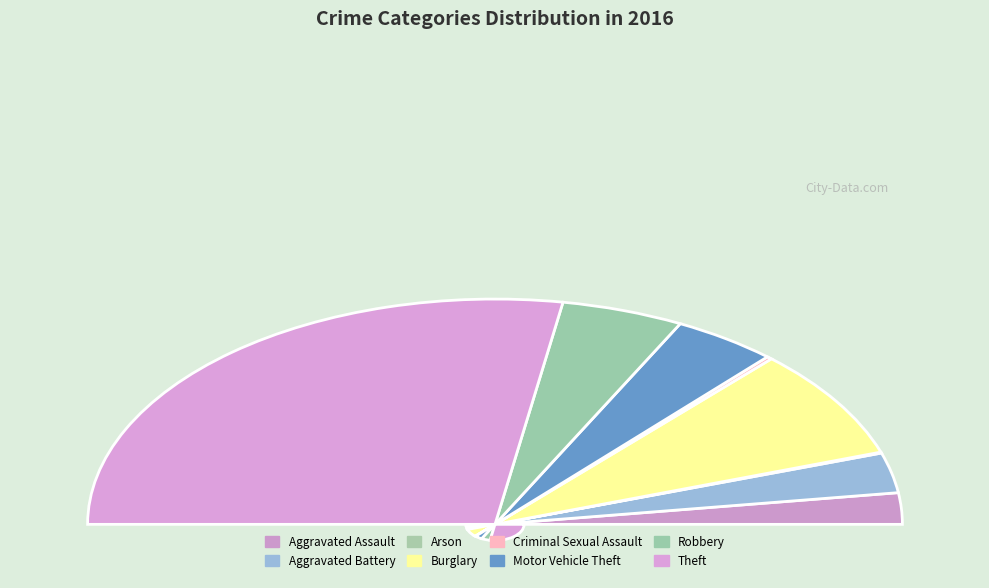

What percentage is the Motor Vehicle Theft slice, to the nearest percent?

8%